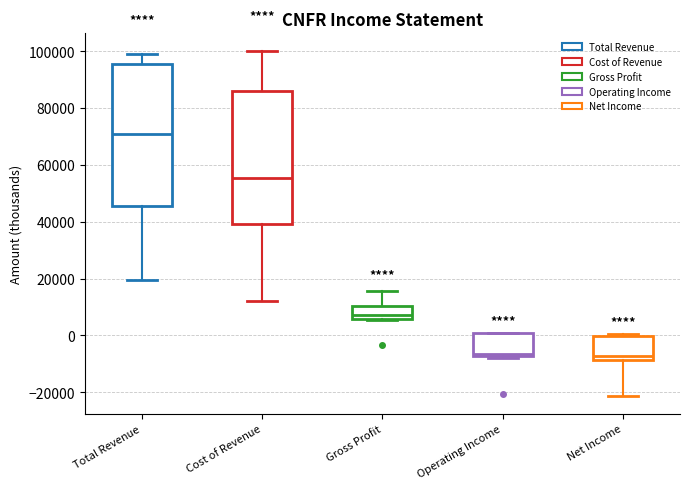

Reading left to right, transcribe this box plot: for each box, give where its median line is, the range the box spans, and where its two whiskers end, as read against the y-axis. The values are not printed on the chart, so give them approximately, as read against the axis.

Total Revenue: median 70000, box 46000 to 96000, whiskers 20000 to 98000
Cost of Revenue: median 56000, box 40000 to 86000, whiskers 12000 to 100000
Gross Profit: median 8000, box 6000 to 10000, whiskers 6000 to 16000
Operating Income: median -6000, box -8000 to 0, whiskers -8000 to 0
Net Income: median -8000 (just above the box's lower edge), box -8000 to 0, whiskers -22000 to 0